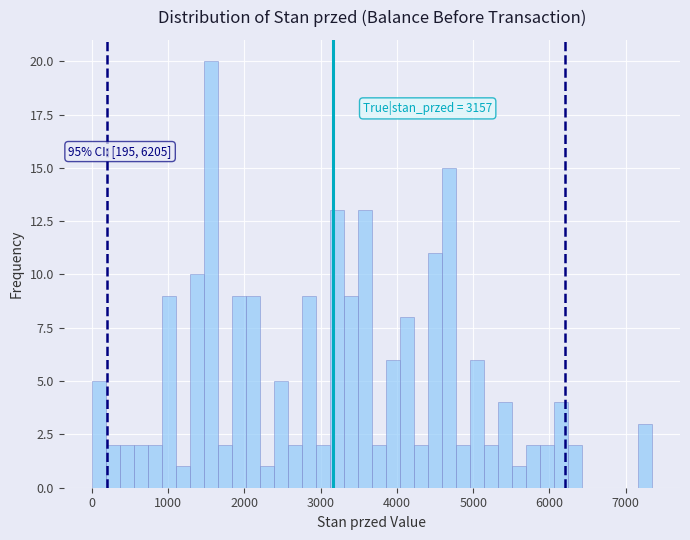

Read against the x-axis, roughly where is the centre of the tallest bar?

1600